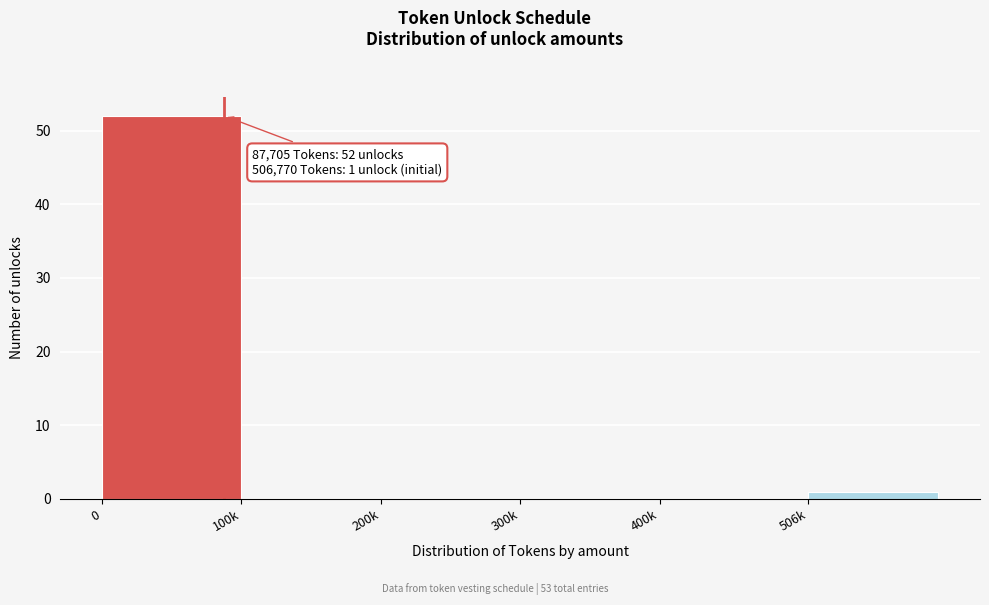

Reading left to right, what are all the values shown in this chart?

0=52	100k=0	200k=0	300k=0	400k=0	506k=1